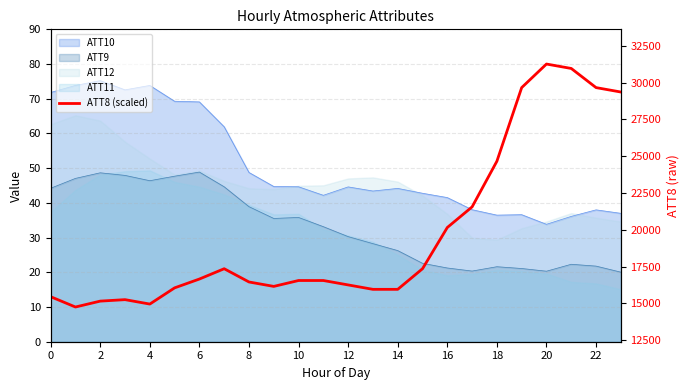

How many values are below 17?

10